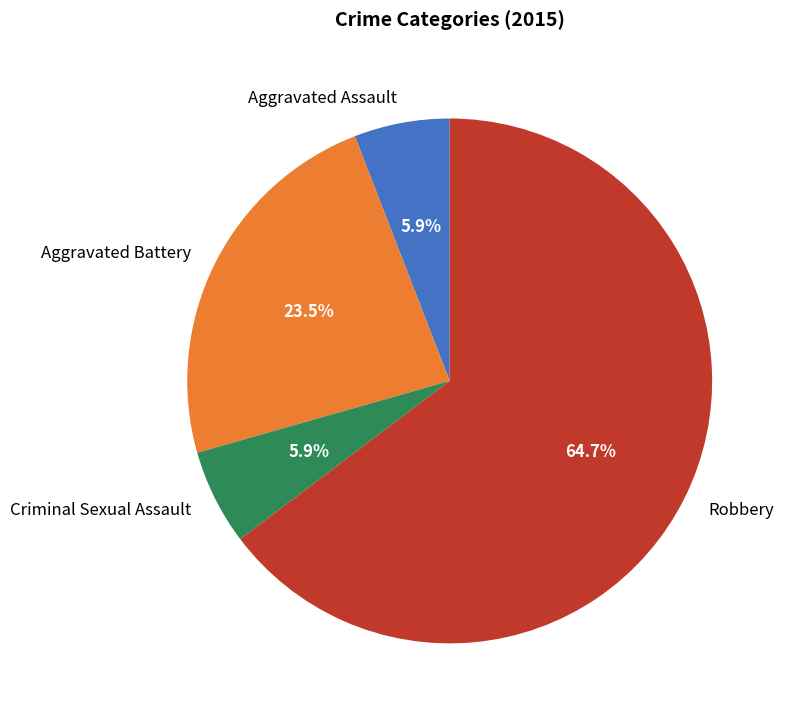

To the nearest percent, what percentage of the pie is Aggravated Assault?

6%